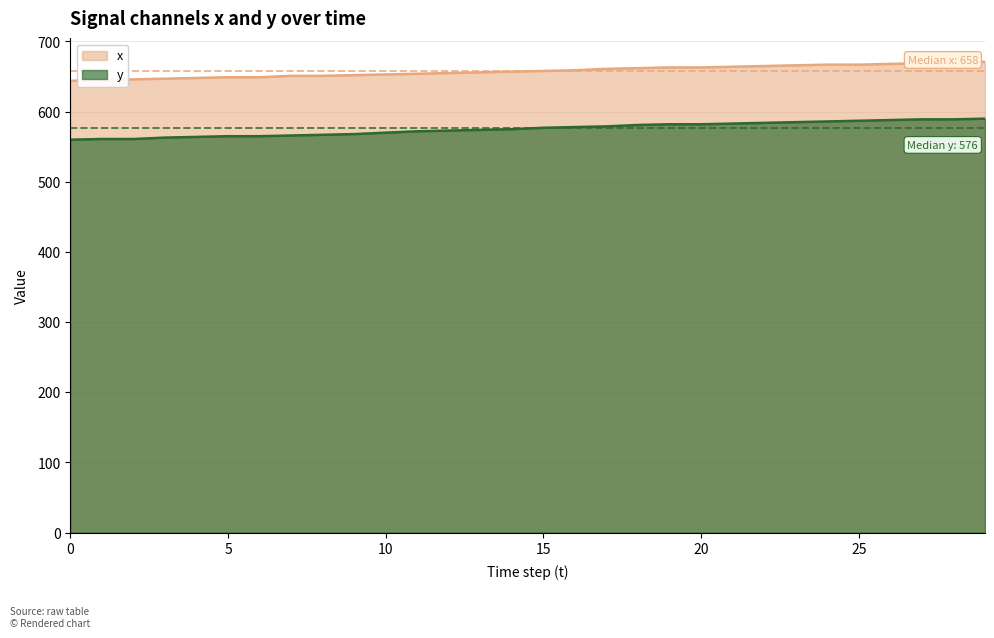

List the series in order of their overall mean, lowest first.

y, x